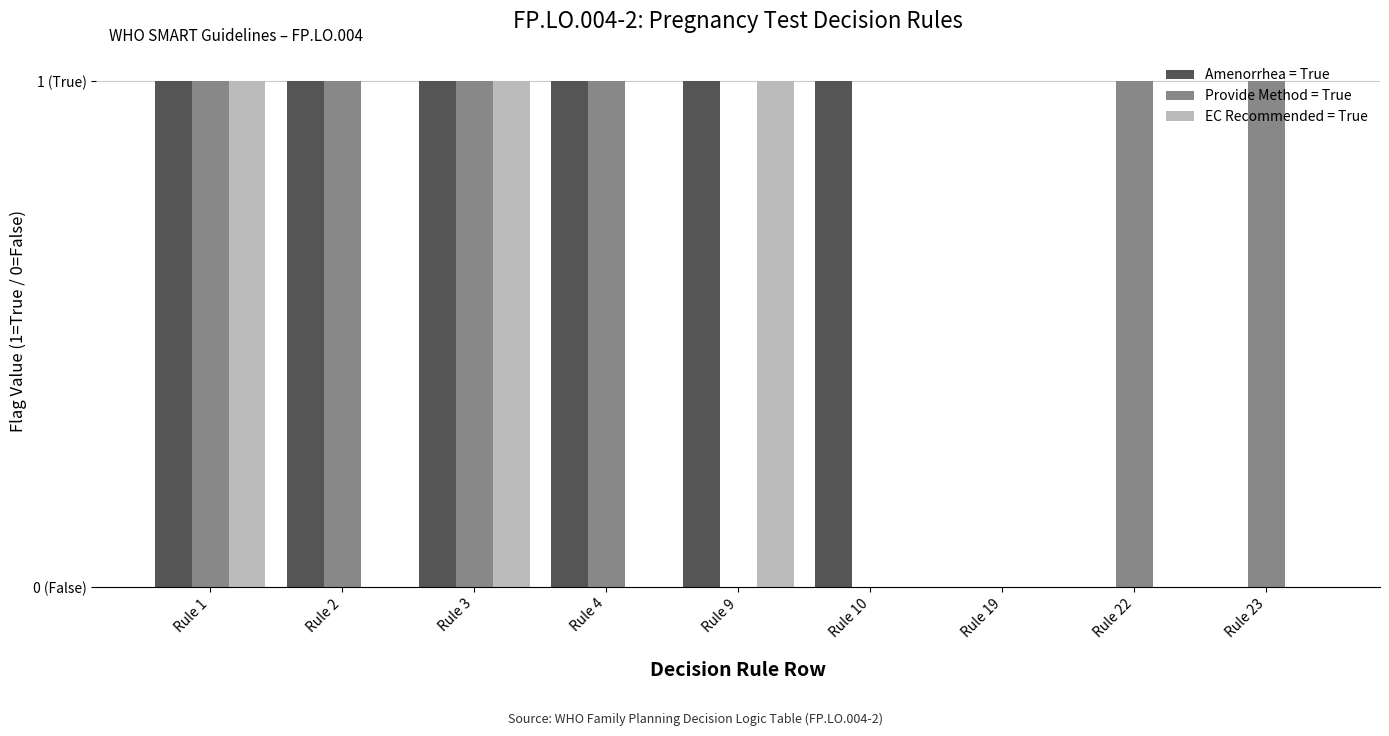

What are all the series names shown in the legend?

Amenorrhea = True, Provide Method = True, EC Recommended = True